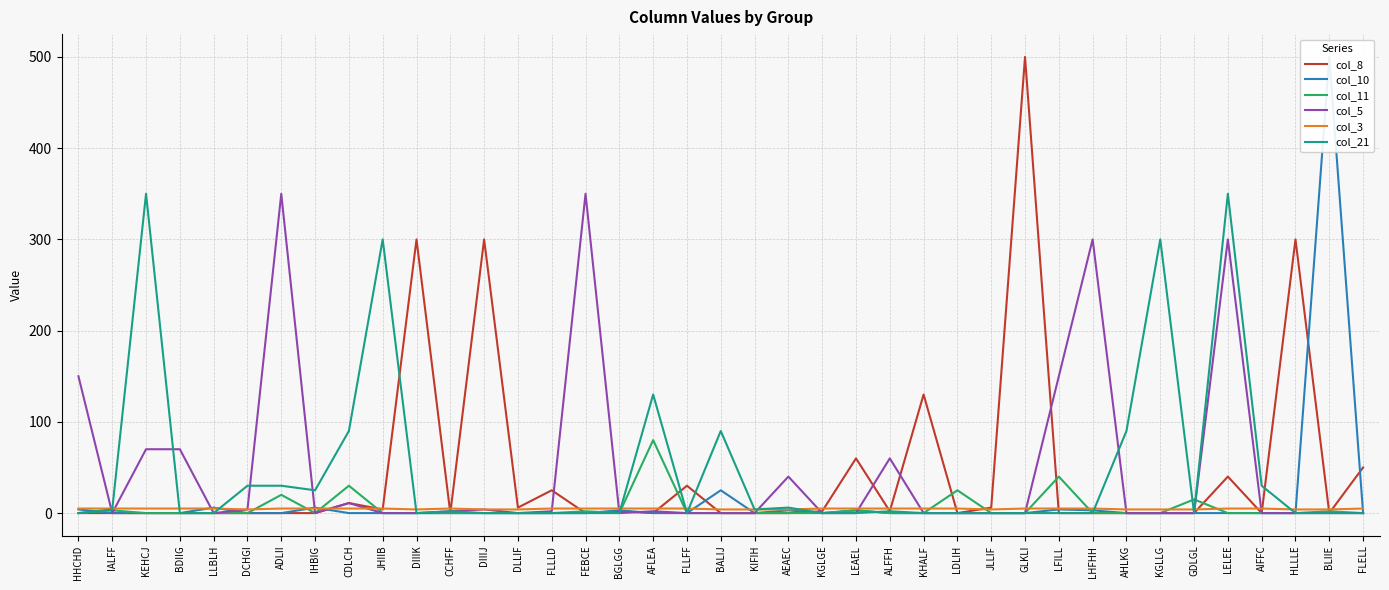

What is the value of the col_8 point at the 35th from the left?

40